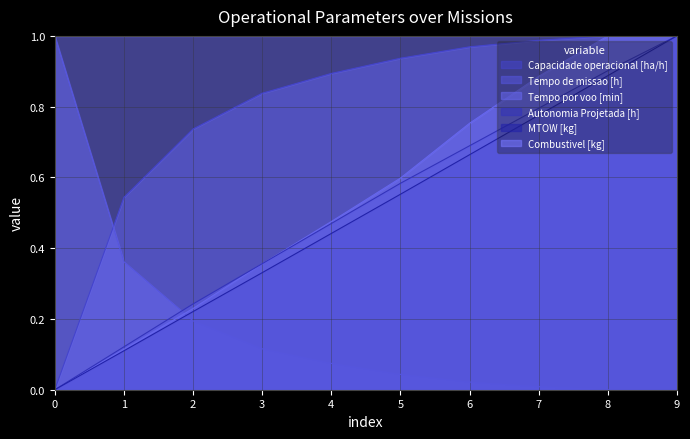

What is the spread (max minus min) of values at 6?

0.9